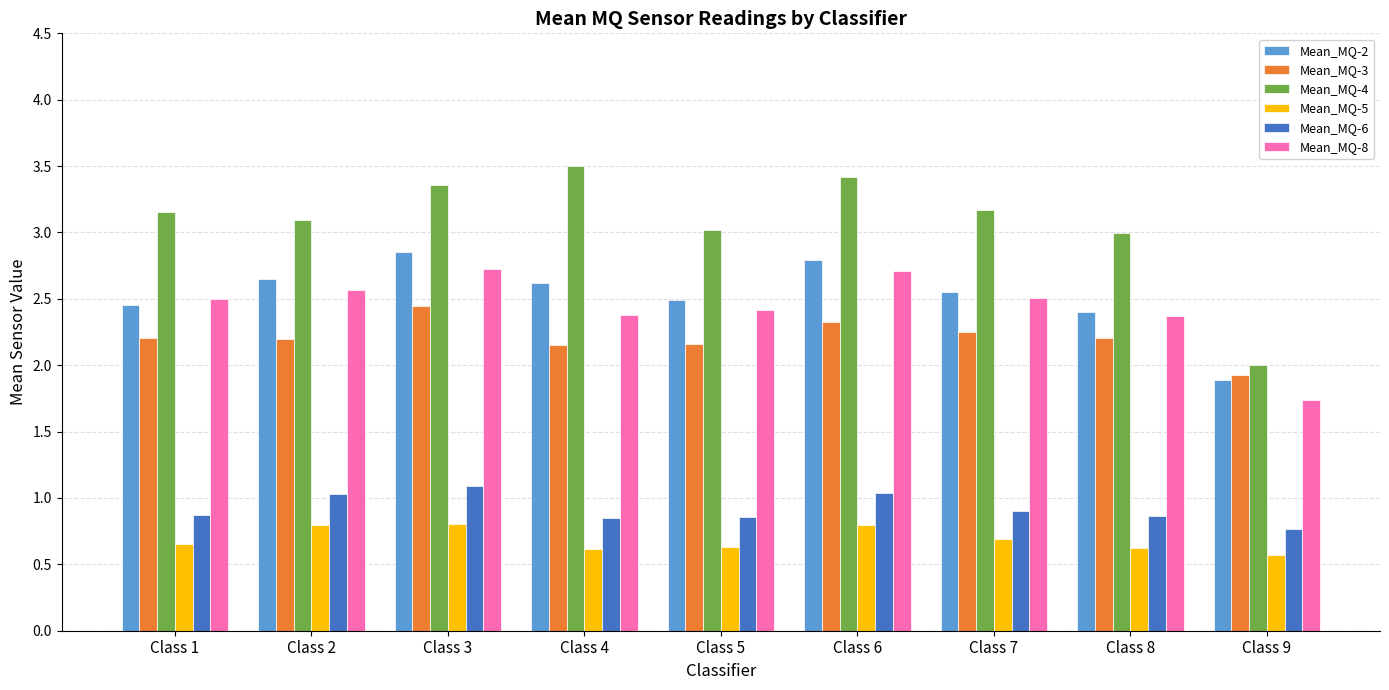

At which category does the chart reach its peak across all series?

Class 4